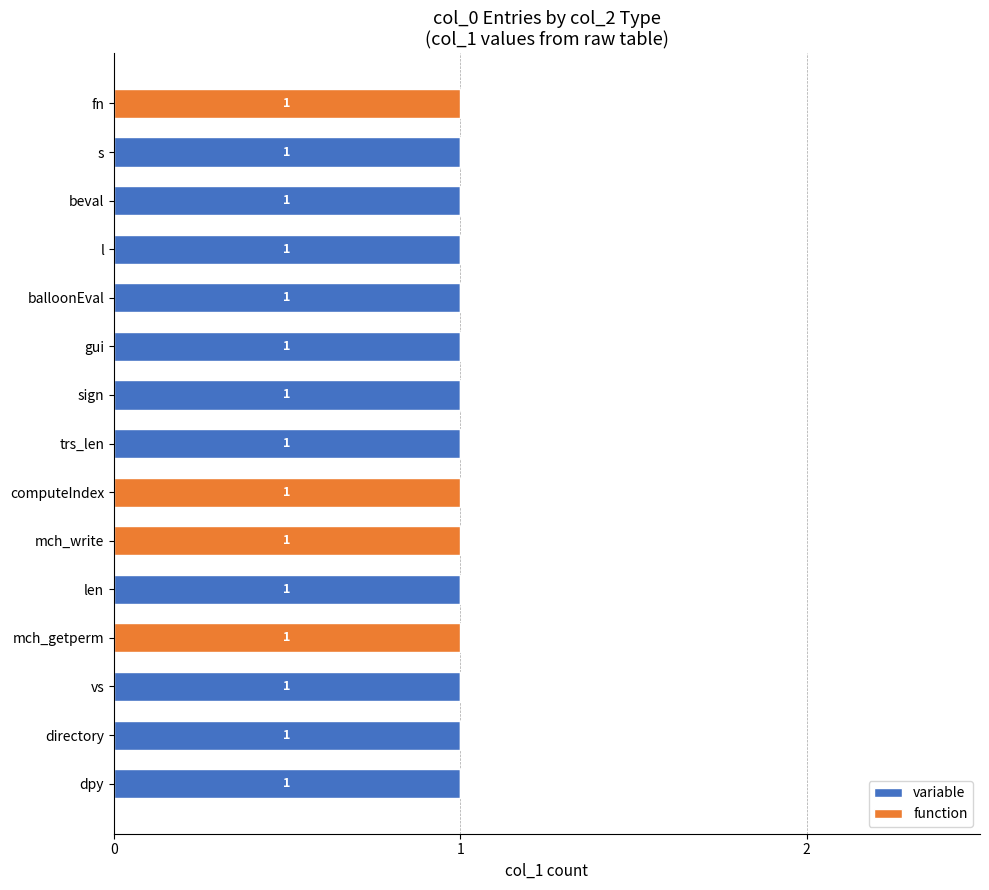

What is the sum of all variable values?

11